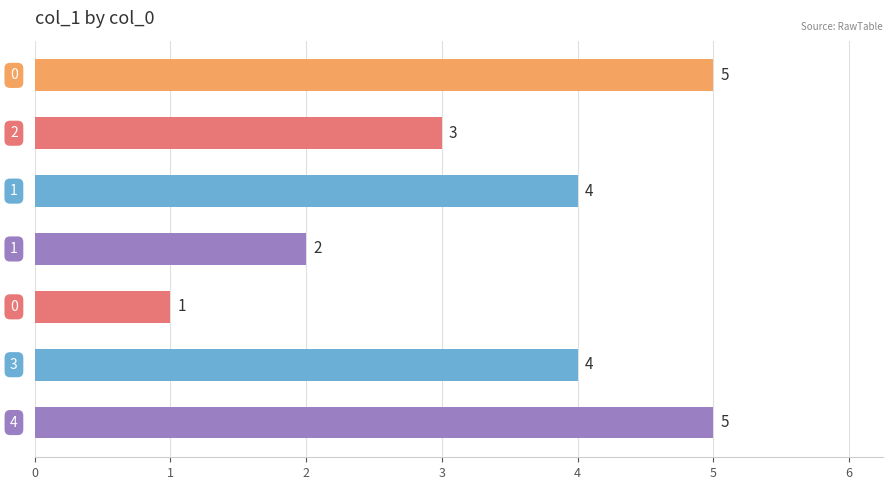

How many values are between 2 and 5?

6